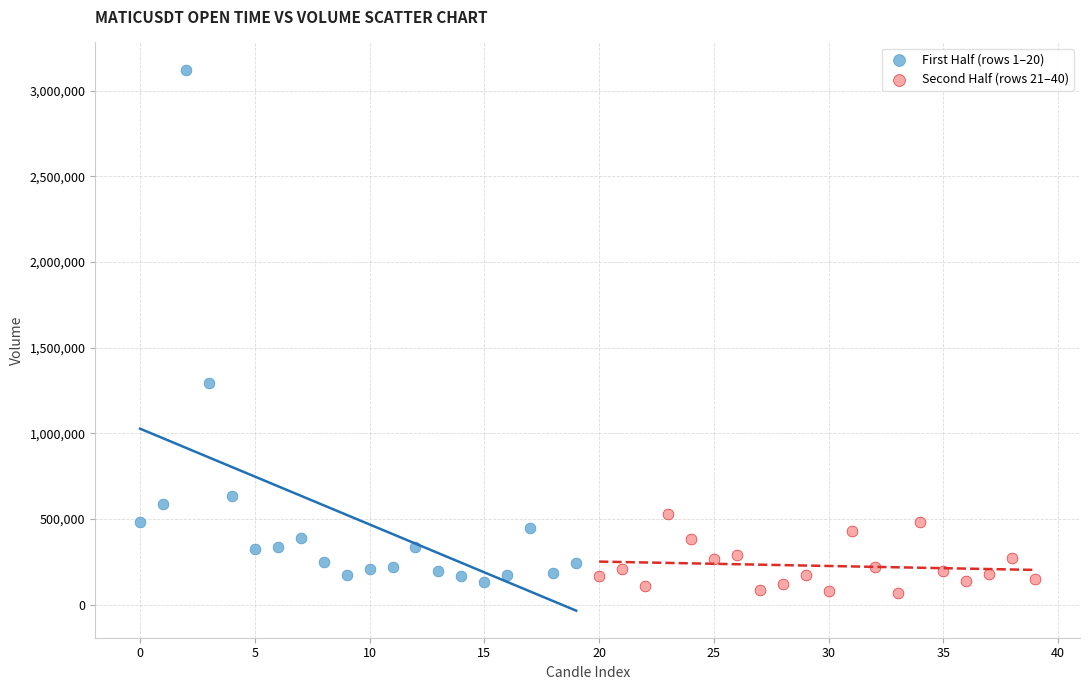

Which series reaches the maximum Y coordinate?

First Half (rows 1–20)